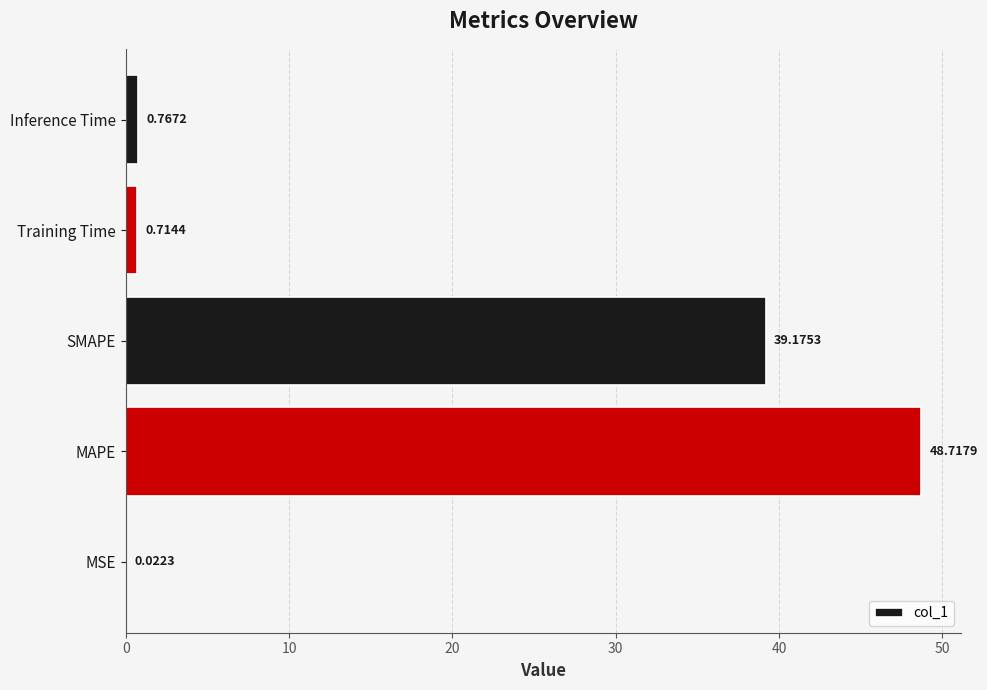

Count the number of categories in the chart.

5